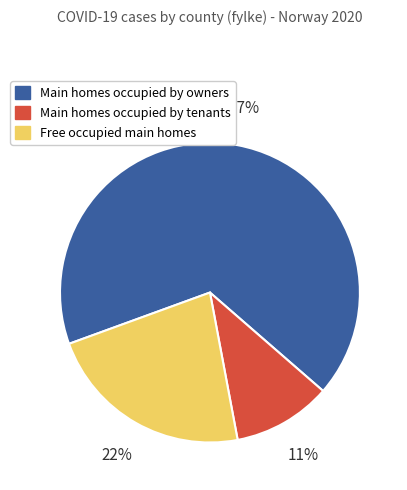

The Free occupied main homes slice represents 22% of the pie. True or false?

True